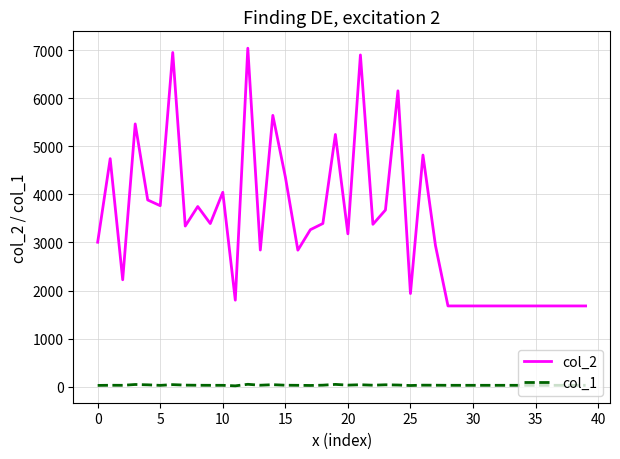

How many values in the col_2 series are below 3265?

20